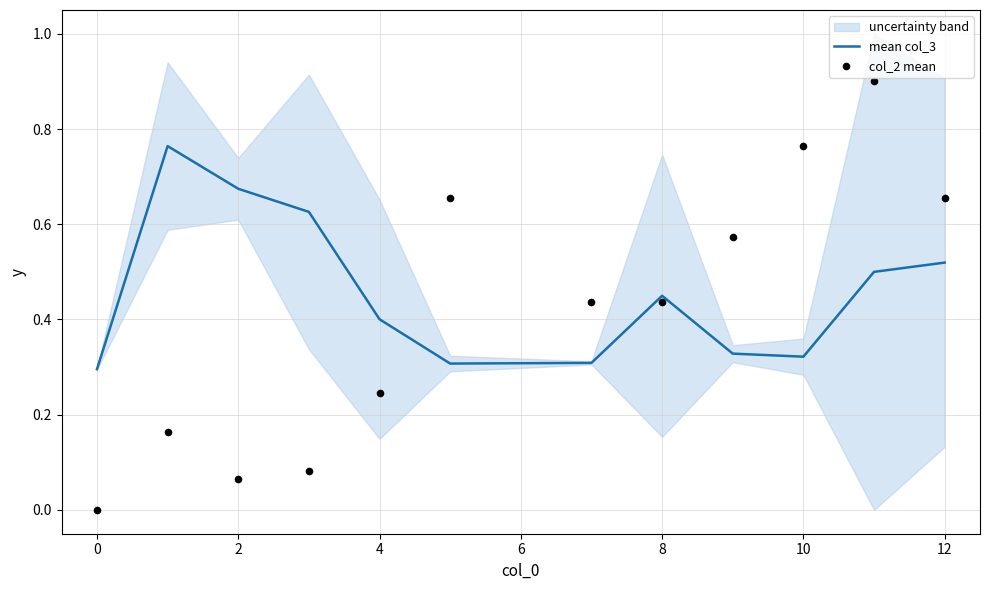

Is it true that mean col_3 equals 0.1 at 0?

False